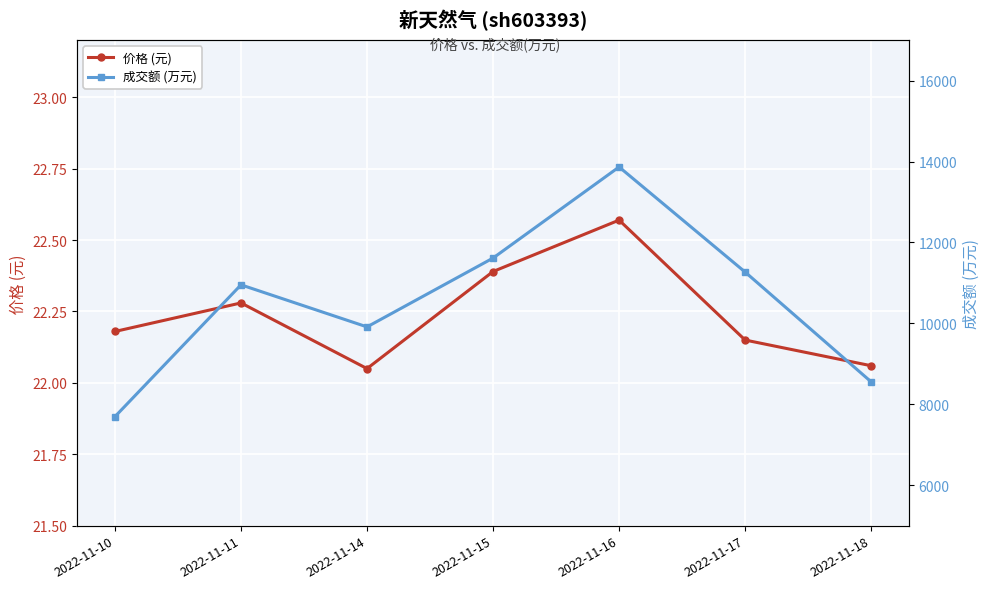

How many categories are shown in the chart?

7